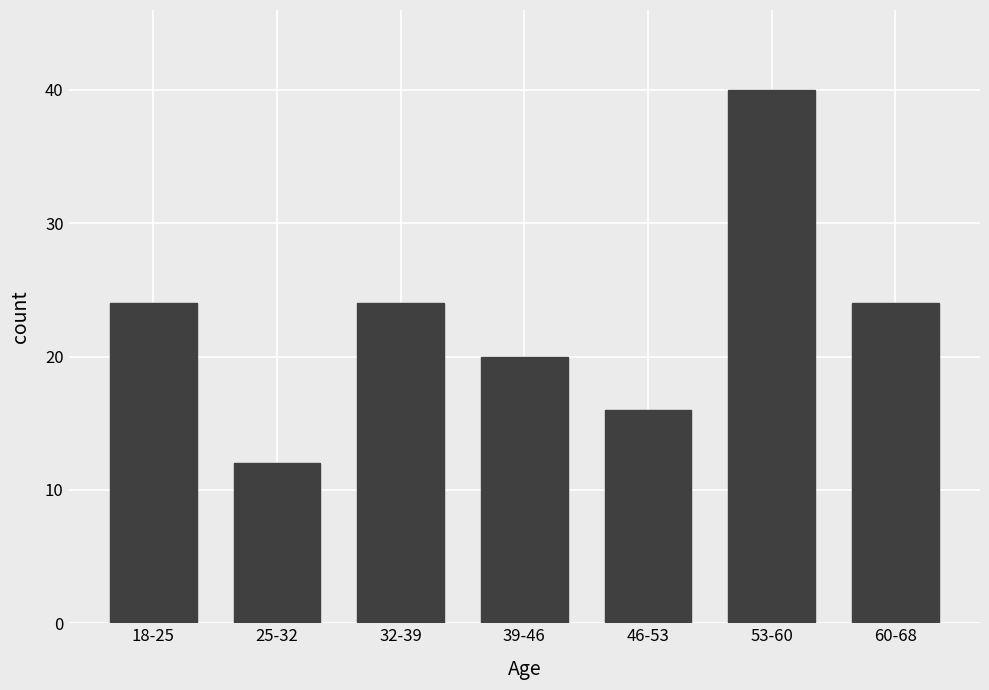

Reading left to right, what are all the values shown in this chart?

24	12	24	20	16	40	24